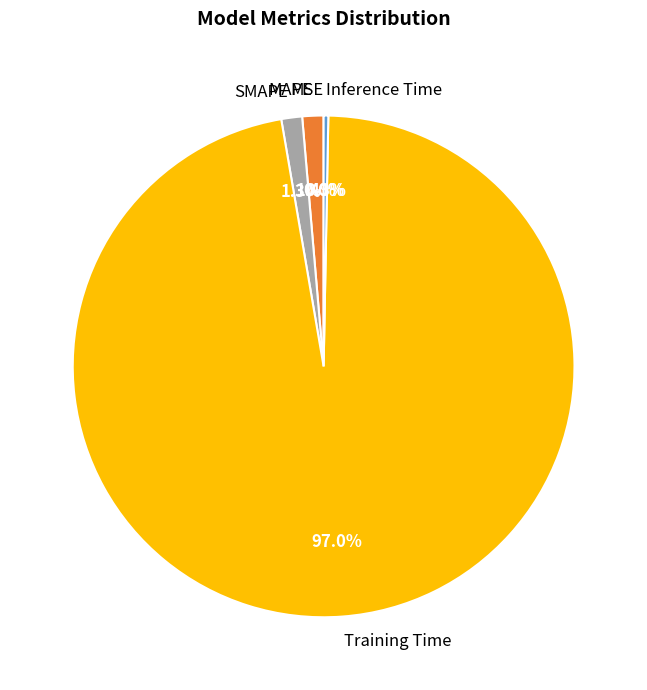

To the nearest percent, what is the difference between the largest and smallest slice percentages?

97%